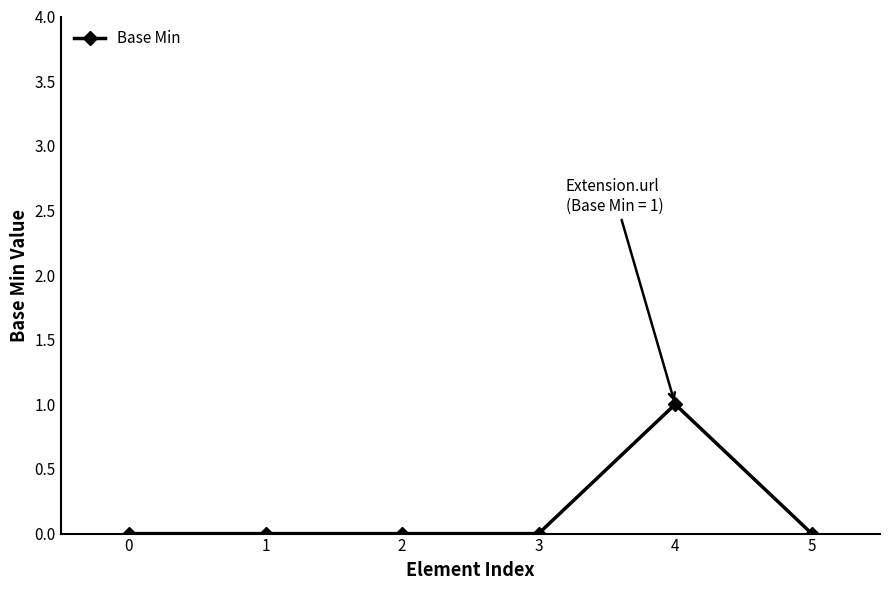

Count the values in the range 0 to 1.

6